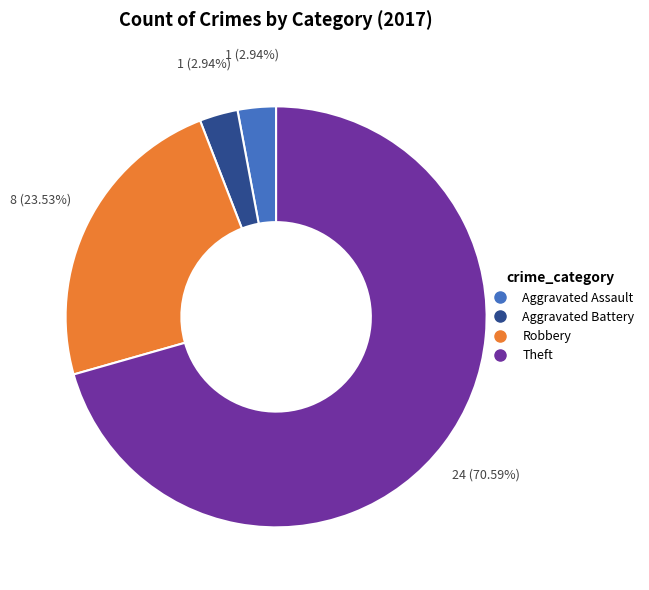

To the nearest percent, what is the difference between the largest and smallest slice percentages?

68%